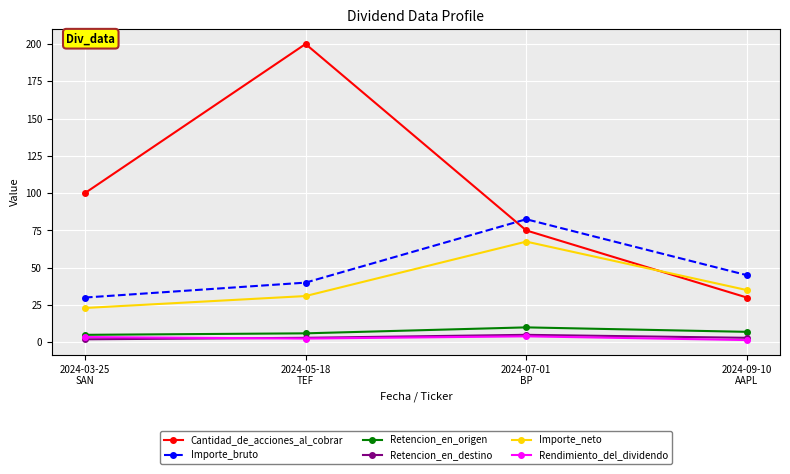

Between 2024-03-25
SAN and 2024-05-18
TEF, which series saw the biggest shift?

Cantidad_de_acciones_al_cobrar